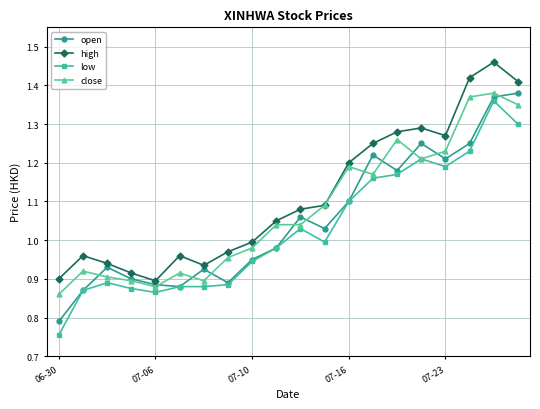

True or false: high and low intersect in this chart.

False